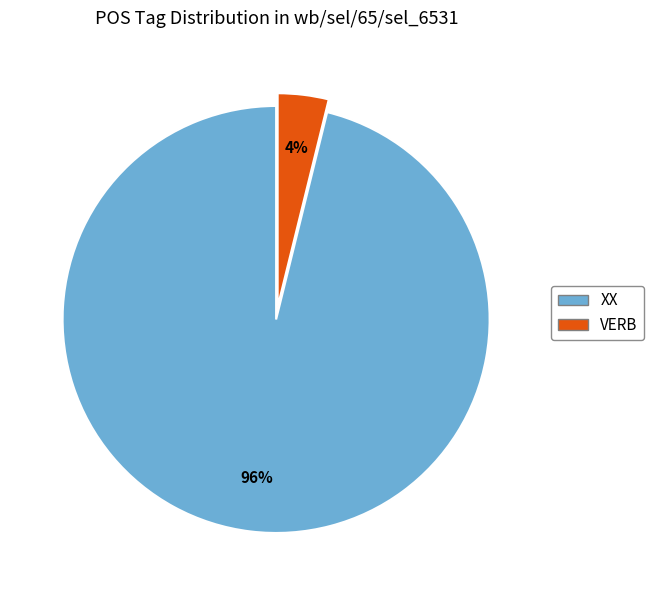

How many segments does this pie chart have?

2